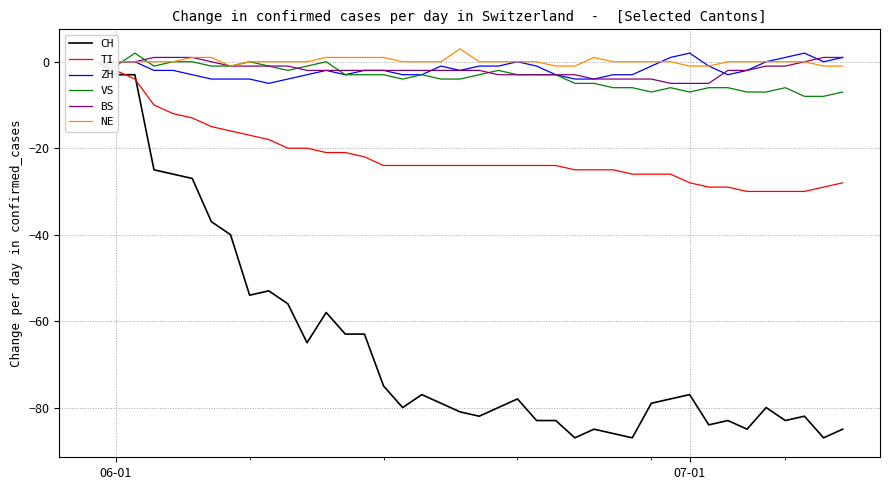

How many positive values does the VS series have?

1